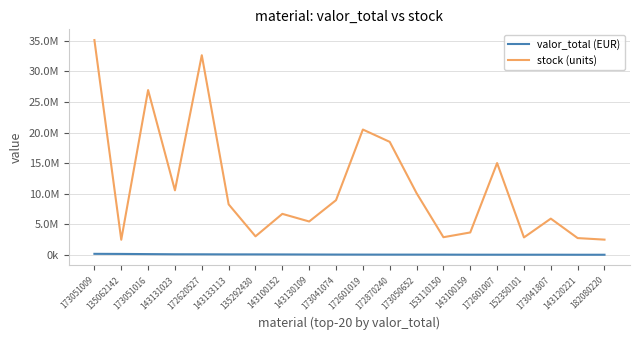

Which series changed the most between 143131023 and 143133113?

stock (units)